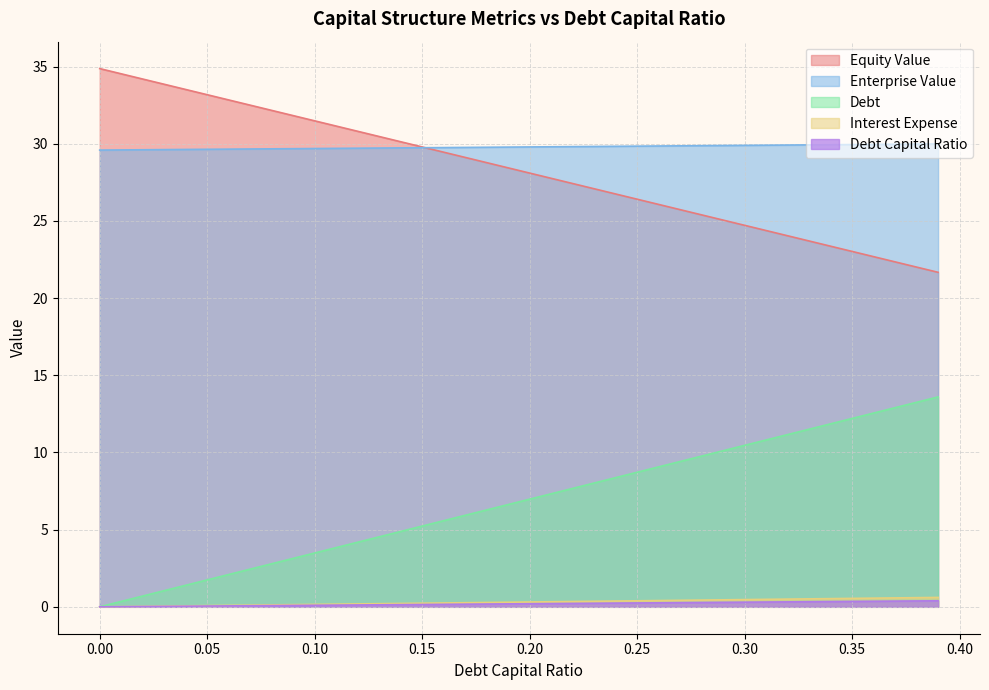

How many series are shown in this chart?

5